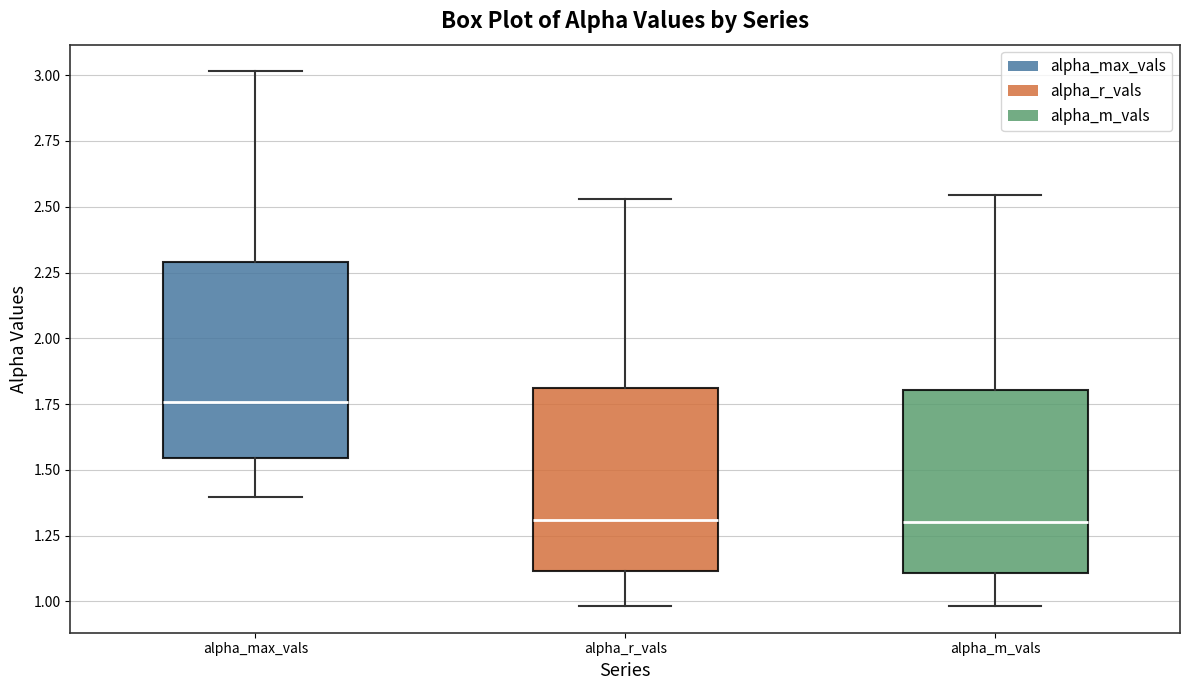

Reading left to right, transcribe this box plot: for each box, give where its median line is, the range the box spans, and where its two whiskers end, as read against the y-axis. The values are not printed on the chart, so give them approximately, as read against the axis.

alpha_max_vals: median 1.75, box 1.55 to 2.30, whiskers 1.40 to 3.00
alpha_r_vals: median 1.30, box 1.10 to 1.80, whiskers 1.00 to 2.55
alpha_m_vals: median 1.30, box 1.10 to 1.80, whiskers 1.00 to 2.55